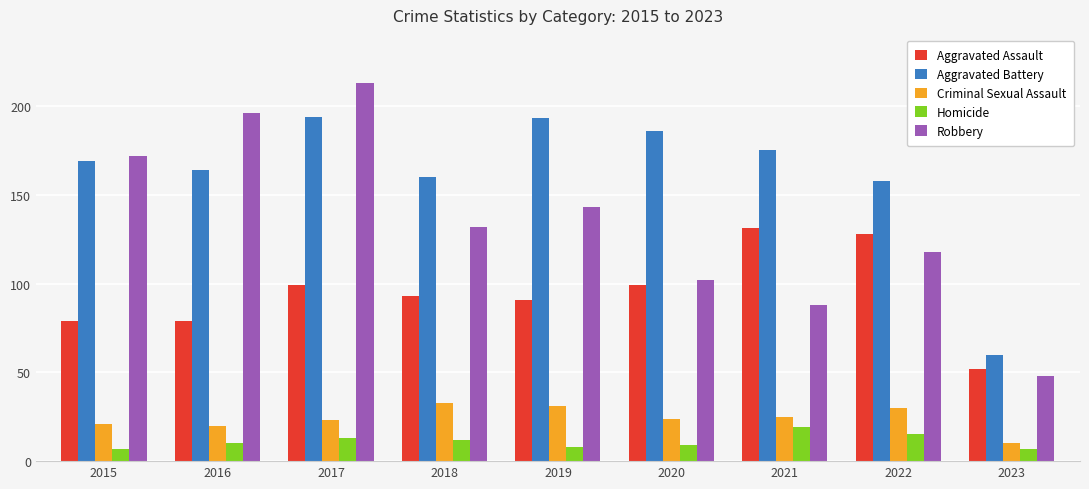

Rank the series at 2023 from lowest to highest value.

Homicide, Criminal Sexual Assault, Robbery, Aggravated Assault, Aggravated Battery